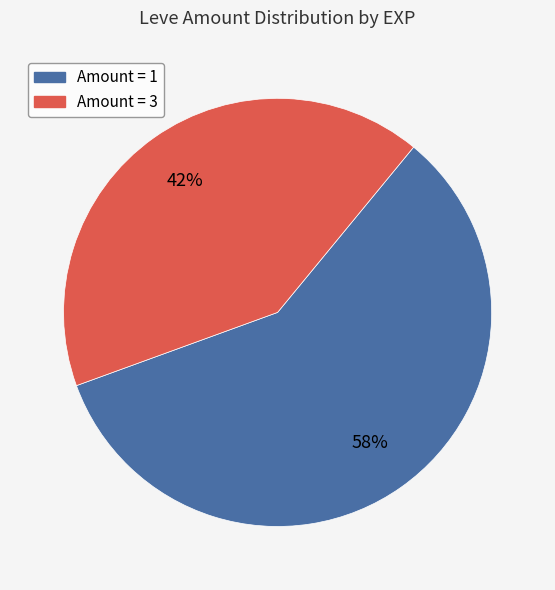

Is there a majority slice in this chart?

Yes